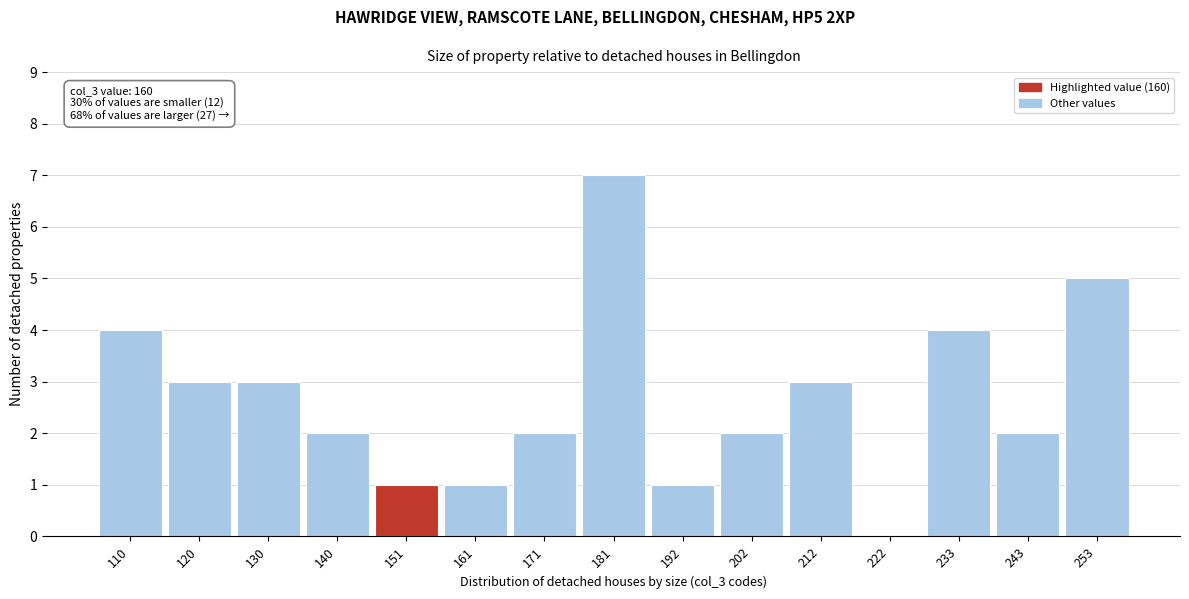

Reading left to right, extract all data points from this chart.

110=4	120=3	130=3	140=2	151=1	161=1	171=2	181=7	192=1	202=2	212=3	222=0	233=4	243=2	253=5